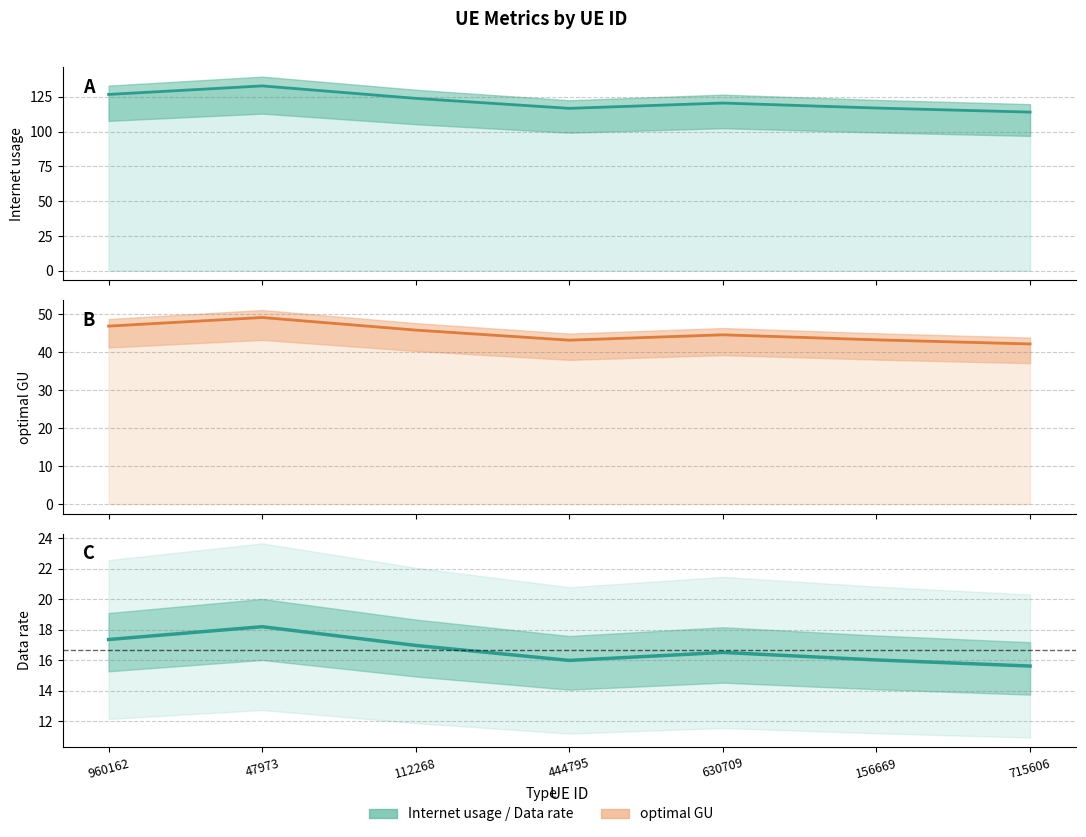

Where is the first local maximum for Internet usage (line)?

47973